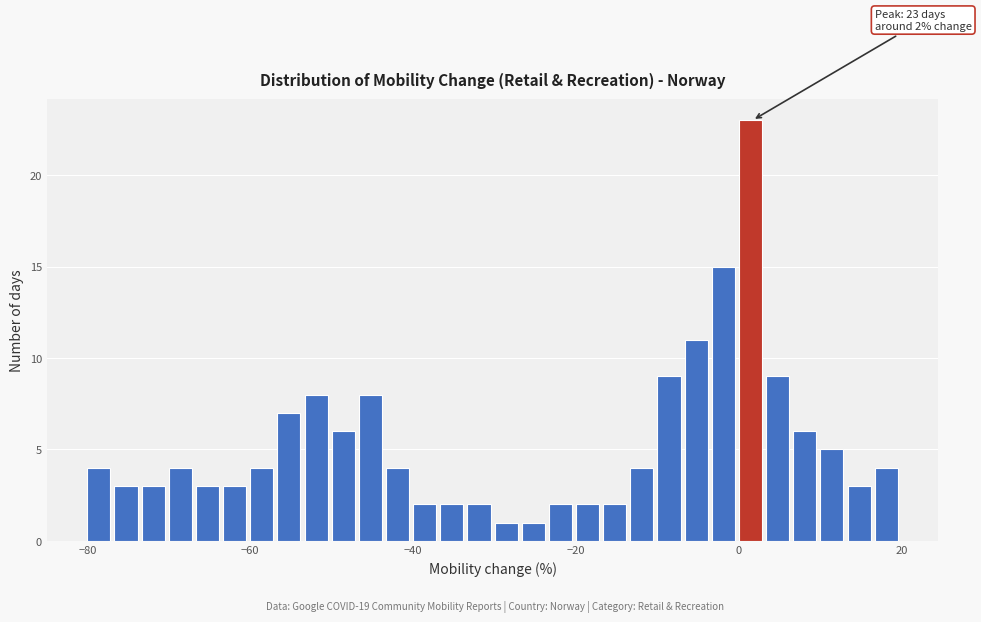

Around what value on the x-axis is the tallest bar? Give the approximate position of its centre, as read against the axis.

2